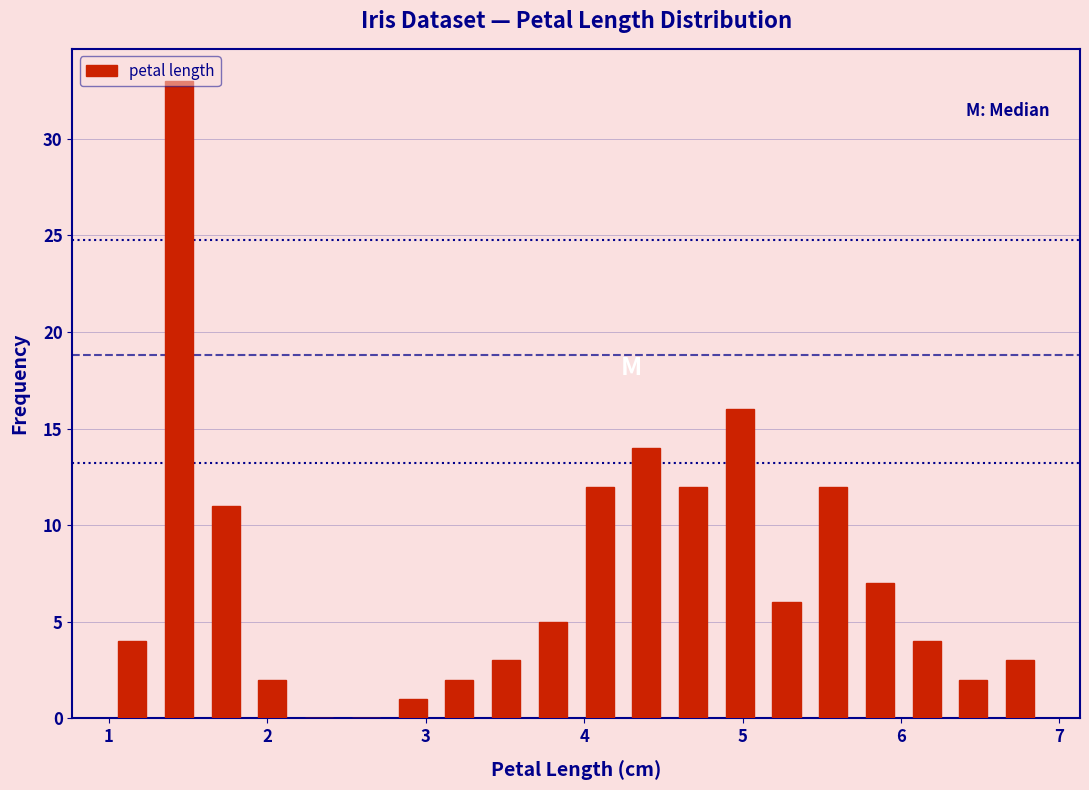

Read against the x-axis, roughly where is the centre of the tallest bar?

1.4